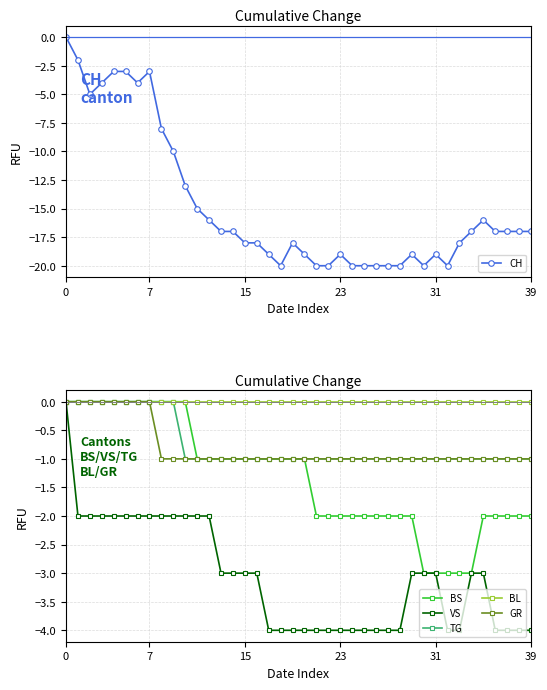

The value of TG at 0 is -1. True or false?

False